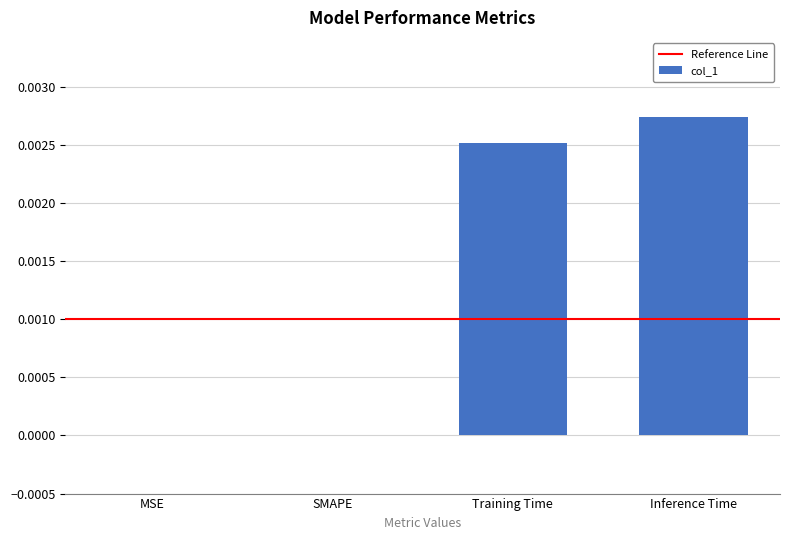

How many series are shown in this chart?

1